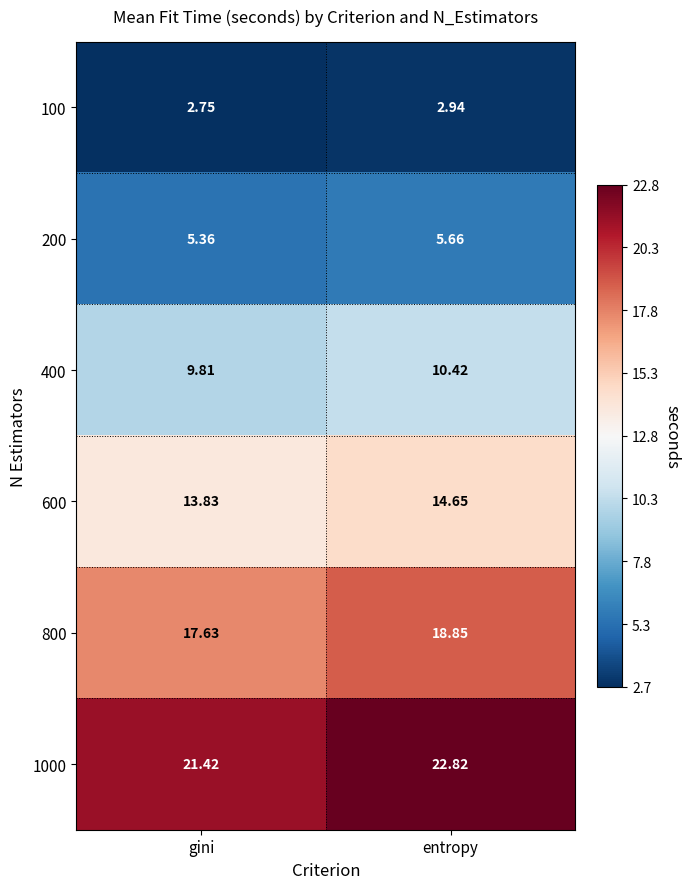

At how many categories does at least one series exceed 17?

2